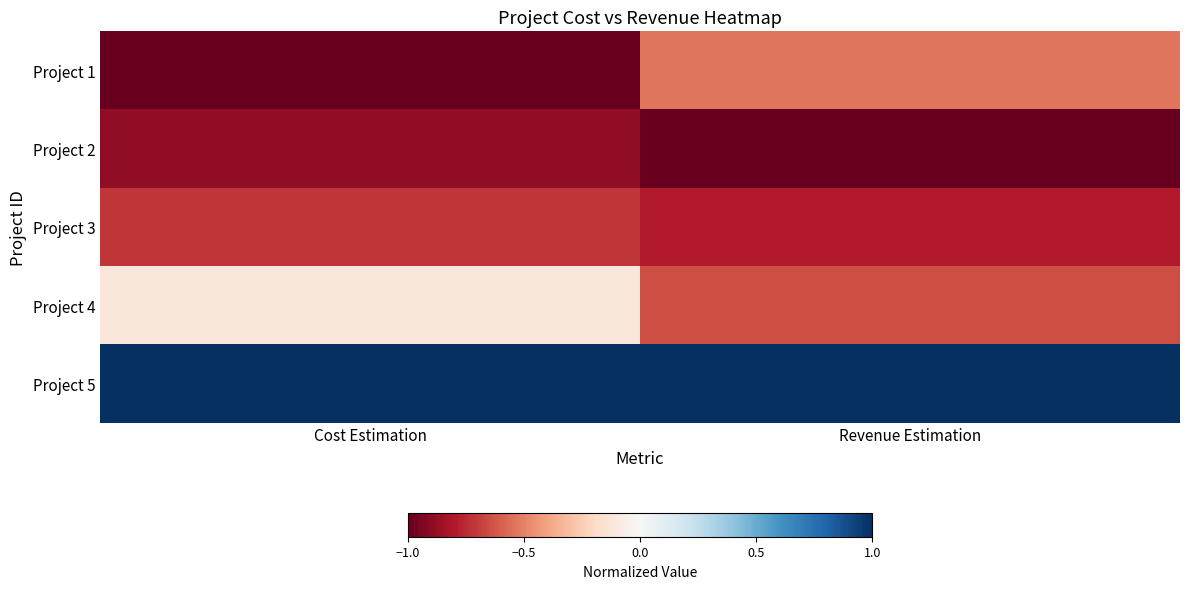

How many distinct data groups are displayed?

5